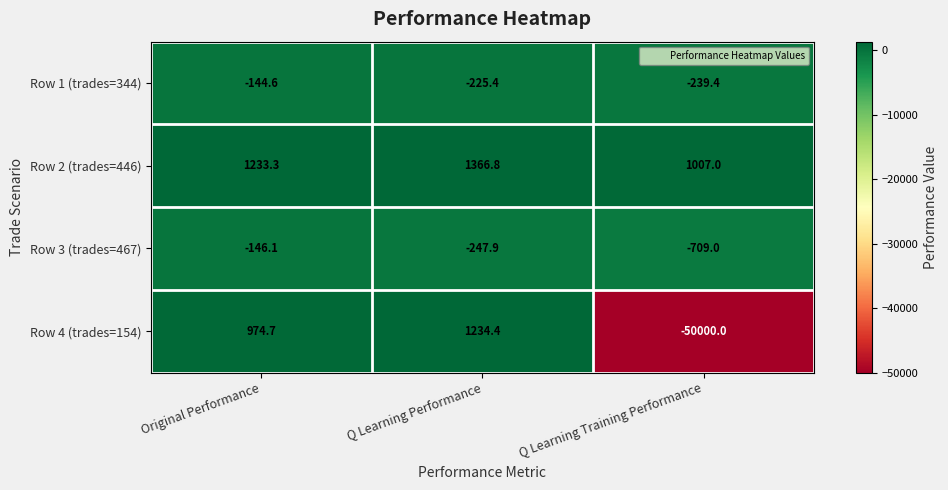

What is the difference between the highest and lowest values at Q Learning Performance?

1614.7